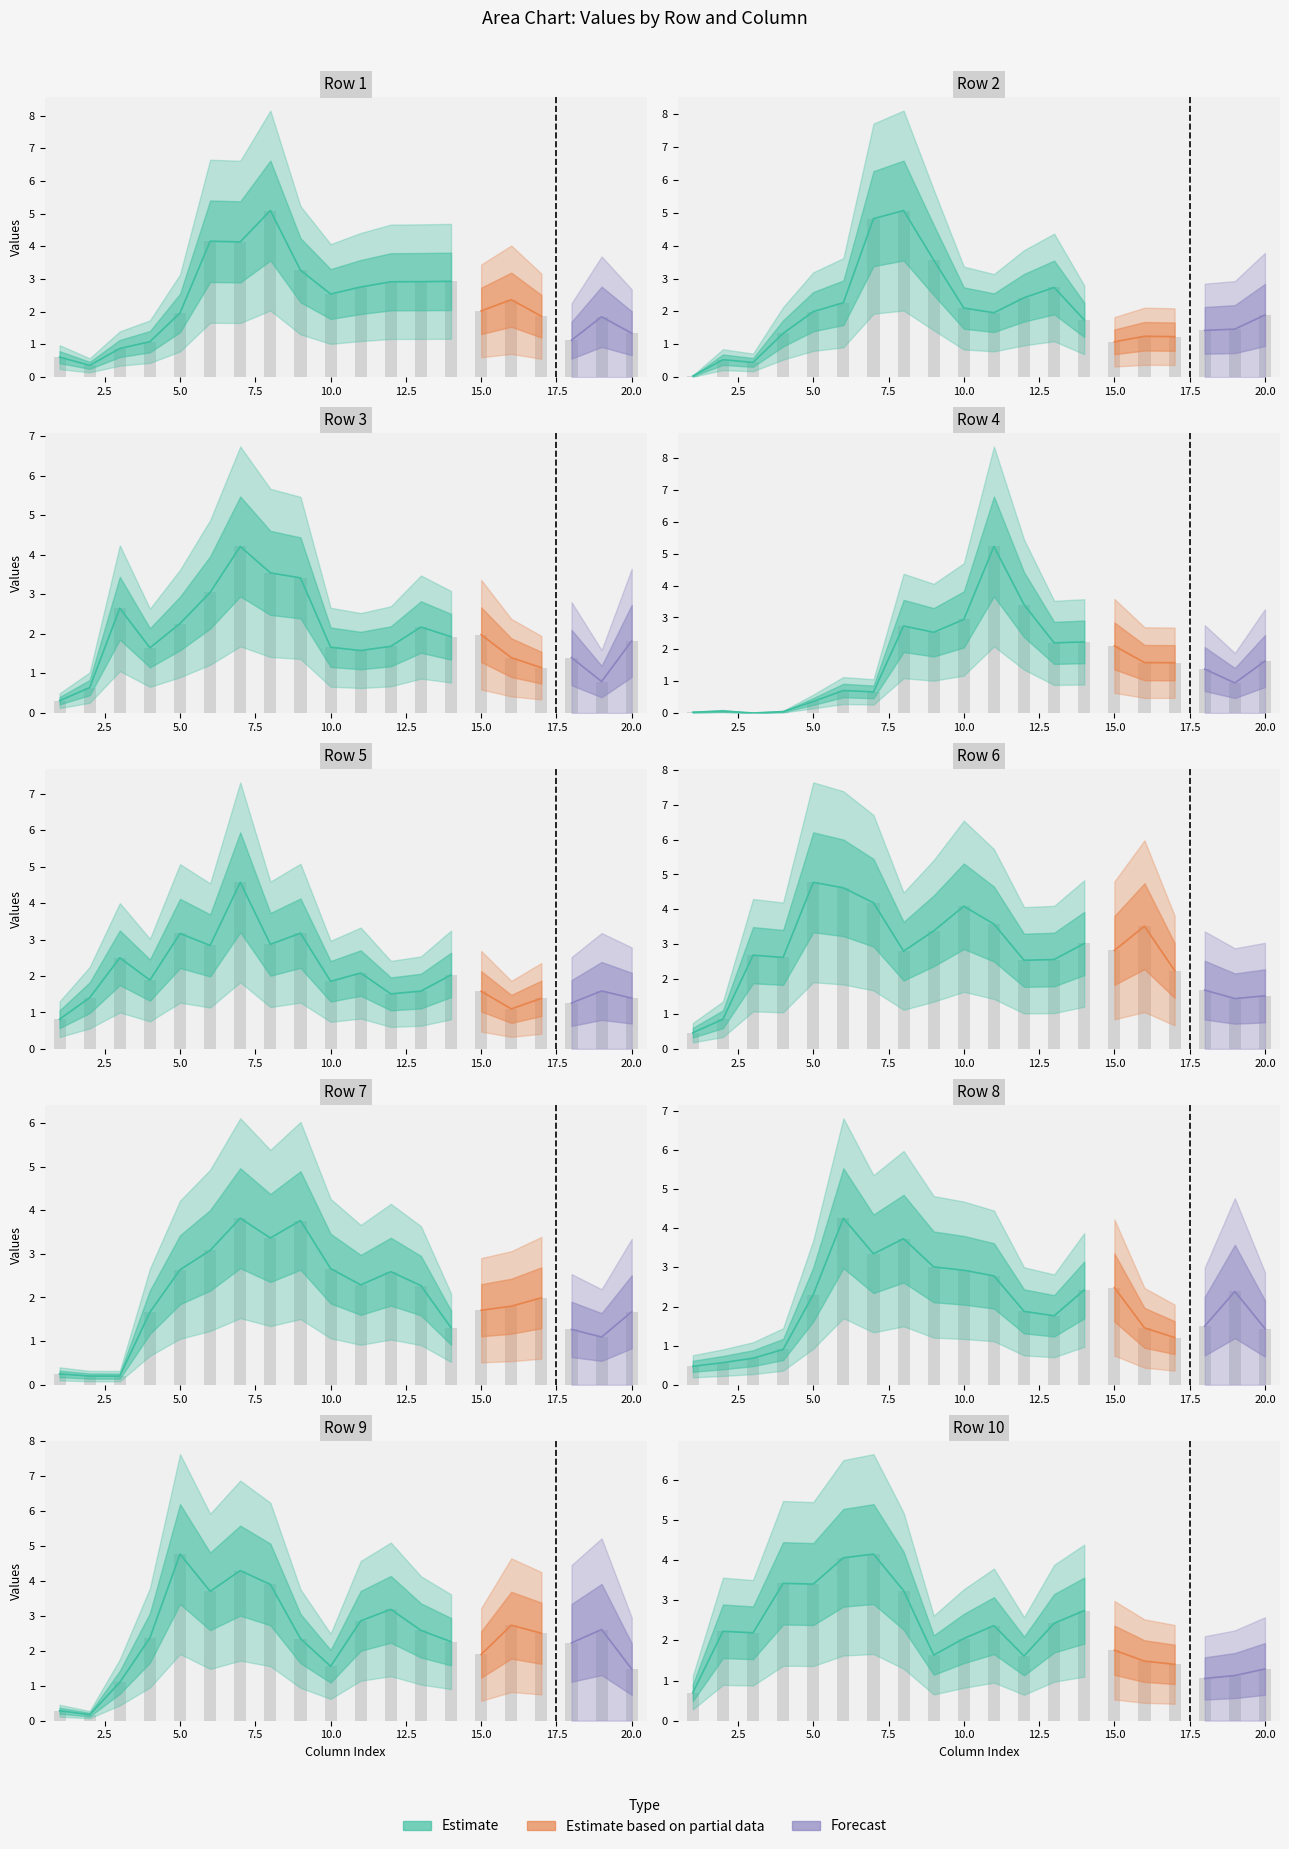

How many groups of bars are there?

20